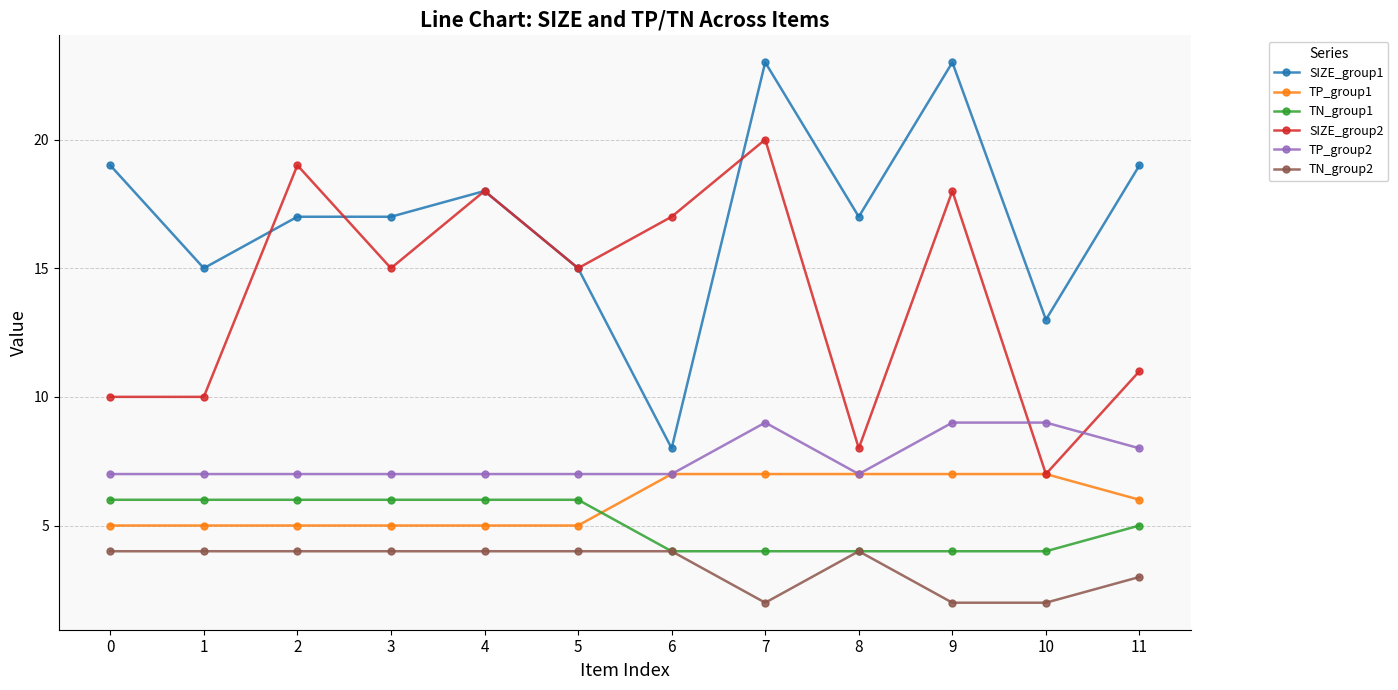

The value of TN_group2 at 5 is 2. True or false?

False